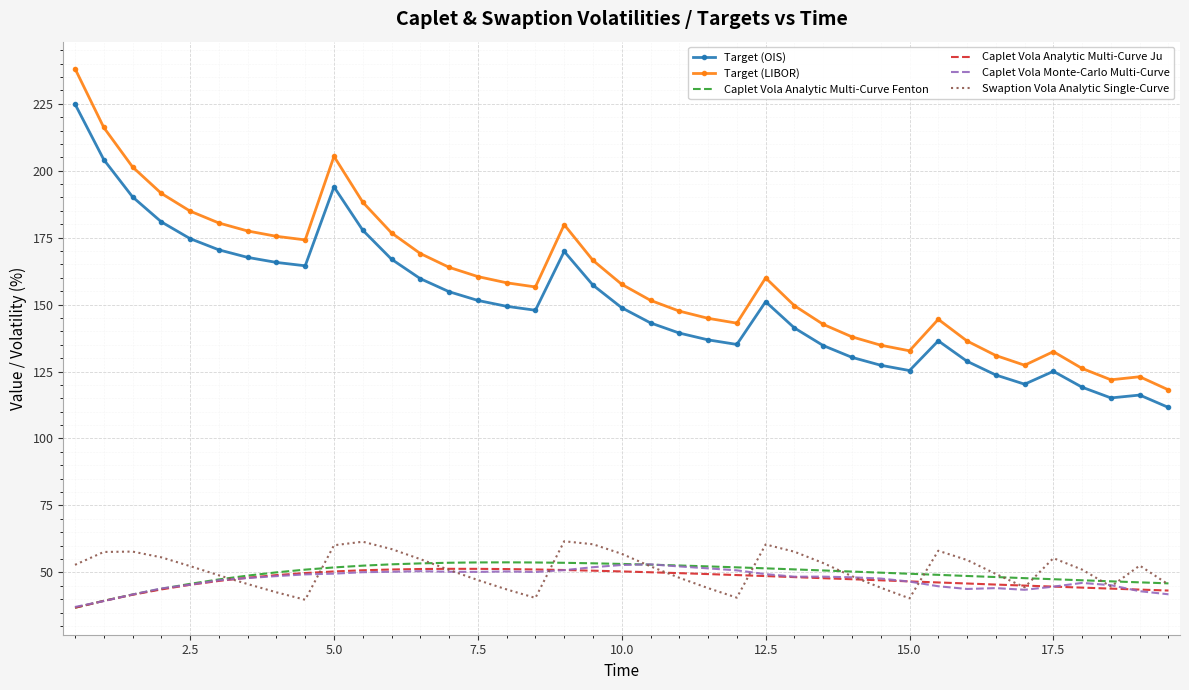

Which series has the largest total across all categories?

Target (LIBOR)